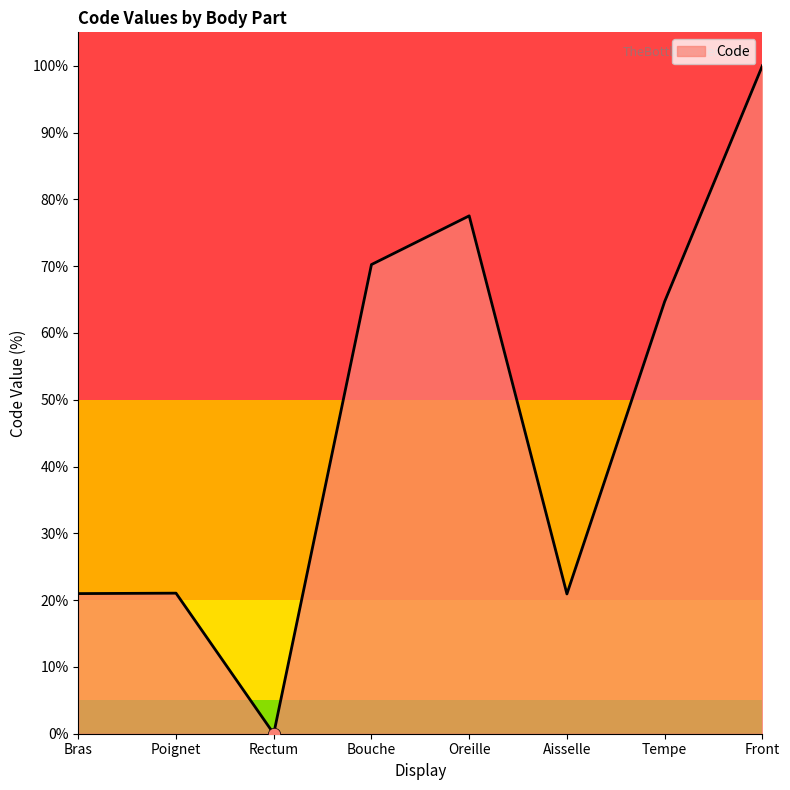

Between Bras and Tempe, which is larger?

Tempe